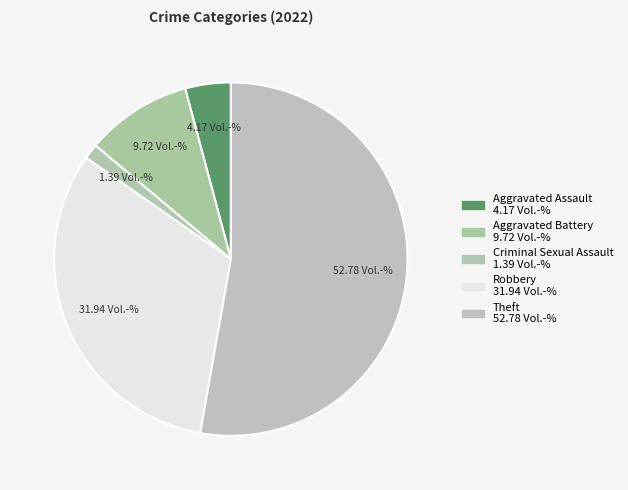

How many segments does this pie chart have?

5